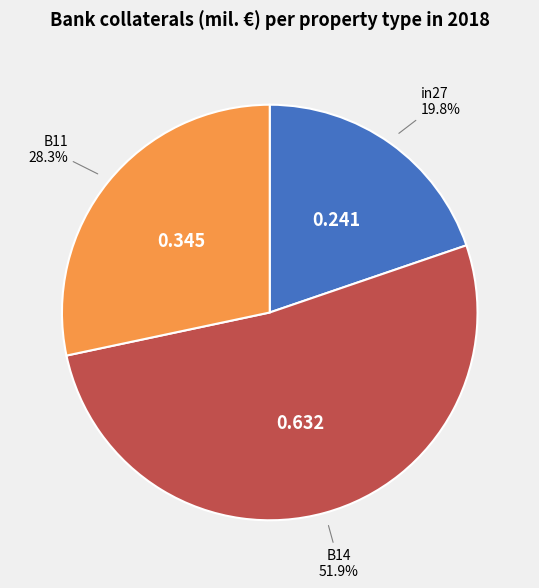

Is there a majority slice in this chart?

Yes